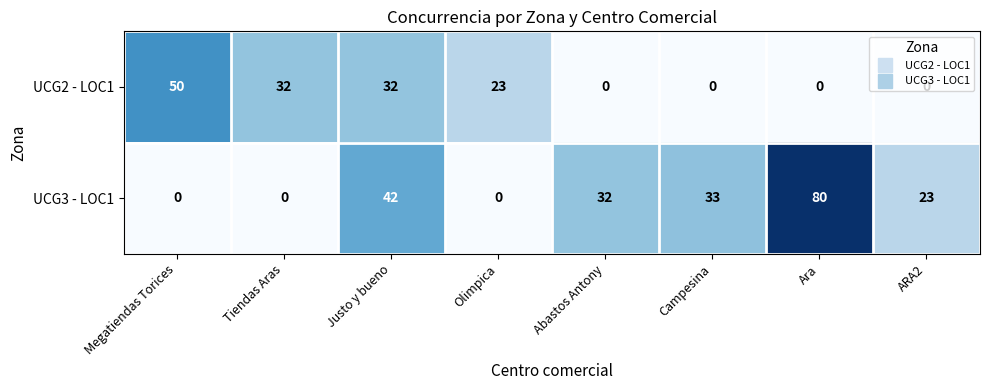

At which label does UCG2 - LOC1 reach its peak?

Megatiendas Torices